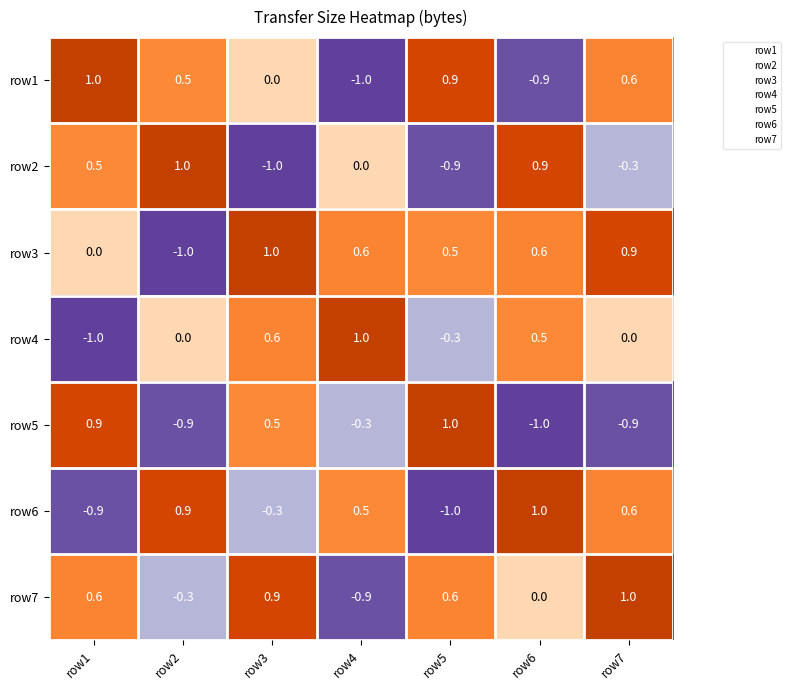

What value does the row6 series have at row4?

0.5